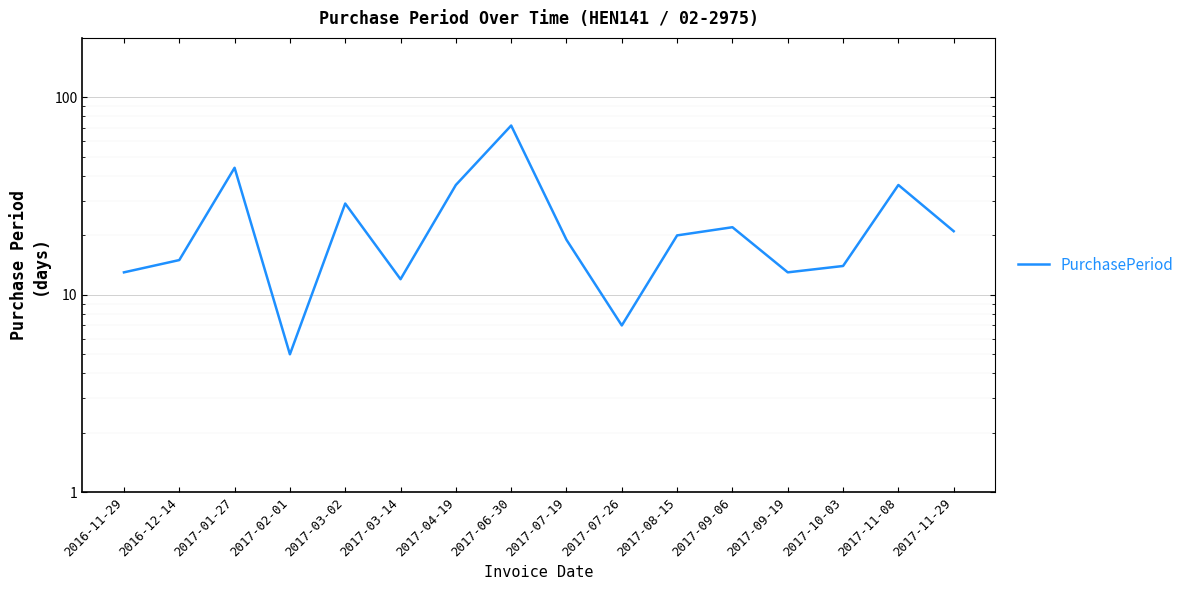

Reading left to right, transcribe all the data shown in this chart.

13	15	44	5	29	12	36	72	19	7	20	22	13	14	36	21